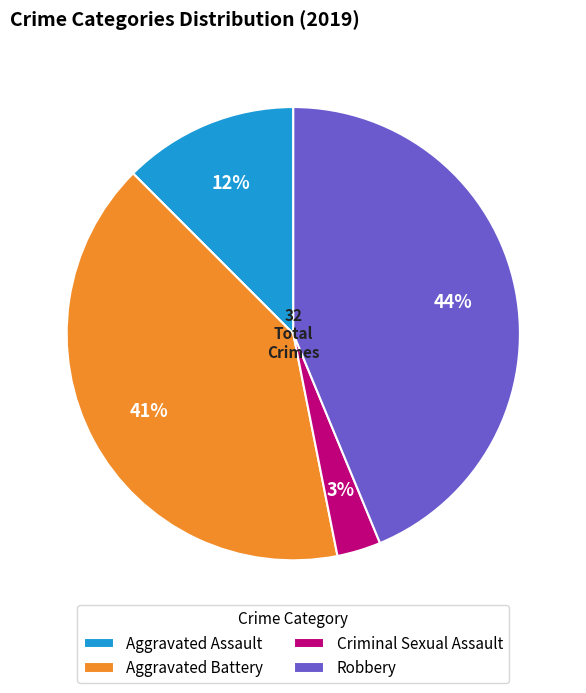

To the nearest percent, what portion does Aggravated Battery represent?

41%